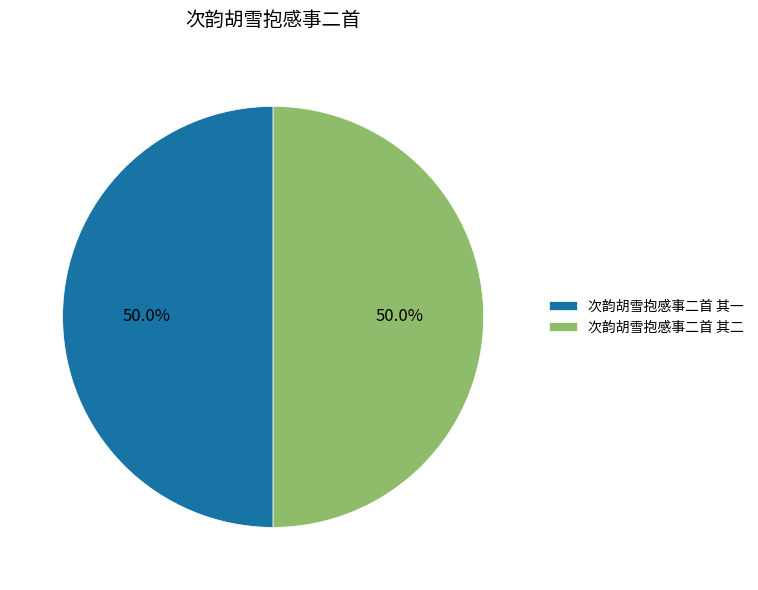

What is the ratio of the value at 次韵胡雪抱感事二首 其一 to the value at 次韵胡雪抱感事二首 其二?

1.0